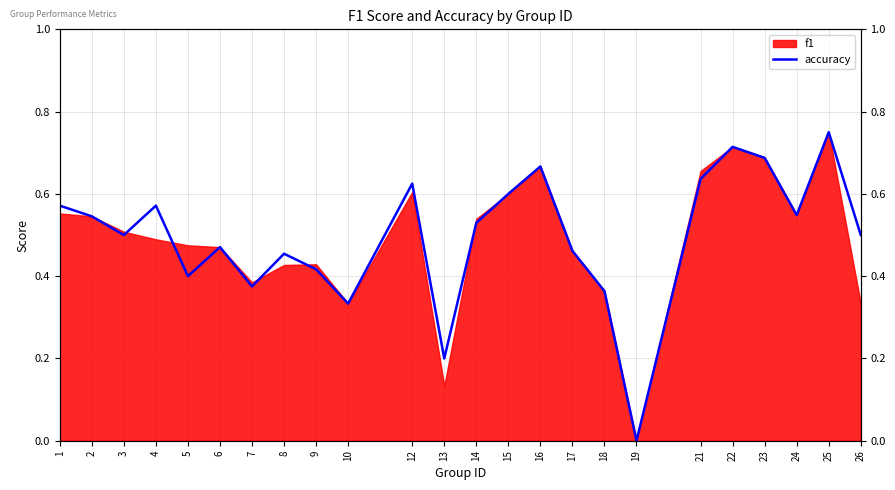

Read the value at 17.

0.5